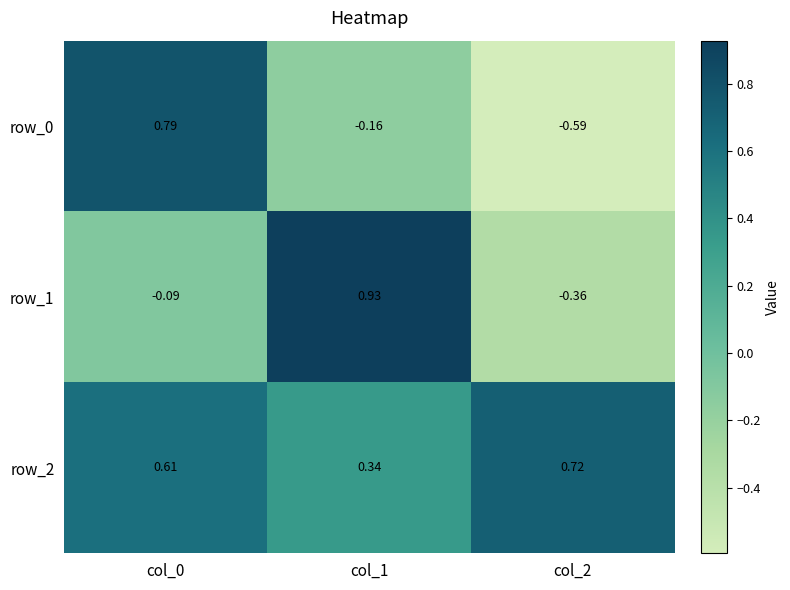

Reading left to right, list all the values displayed in this chart.

row_0: col_0=0.8	col_1=-0.2	col_2=-0.6
row_1: col_0=-0.1	col_1=0.9	col_2=-0.4
row_2: col_0=0.6	col_1=0.3	col_2=0.7